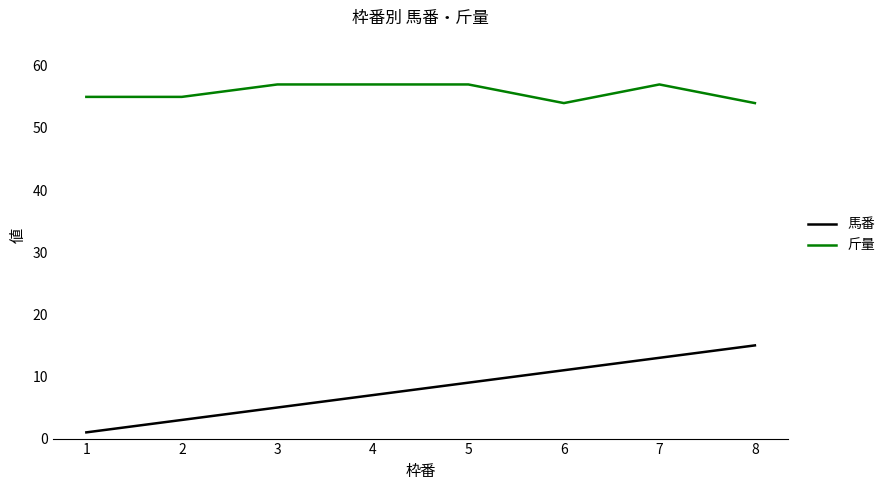

Which series changed the most between 2 and 6?

馬番